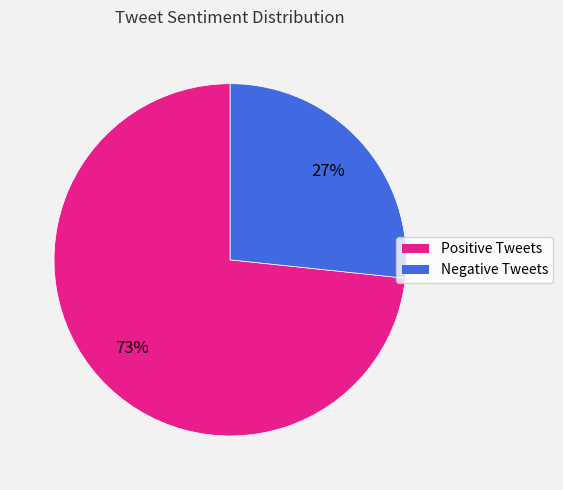

Which category has the biggest portion of the pie?

Positive Tweets